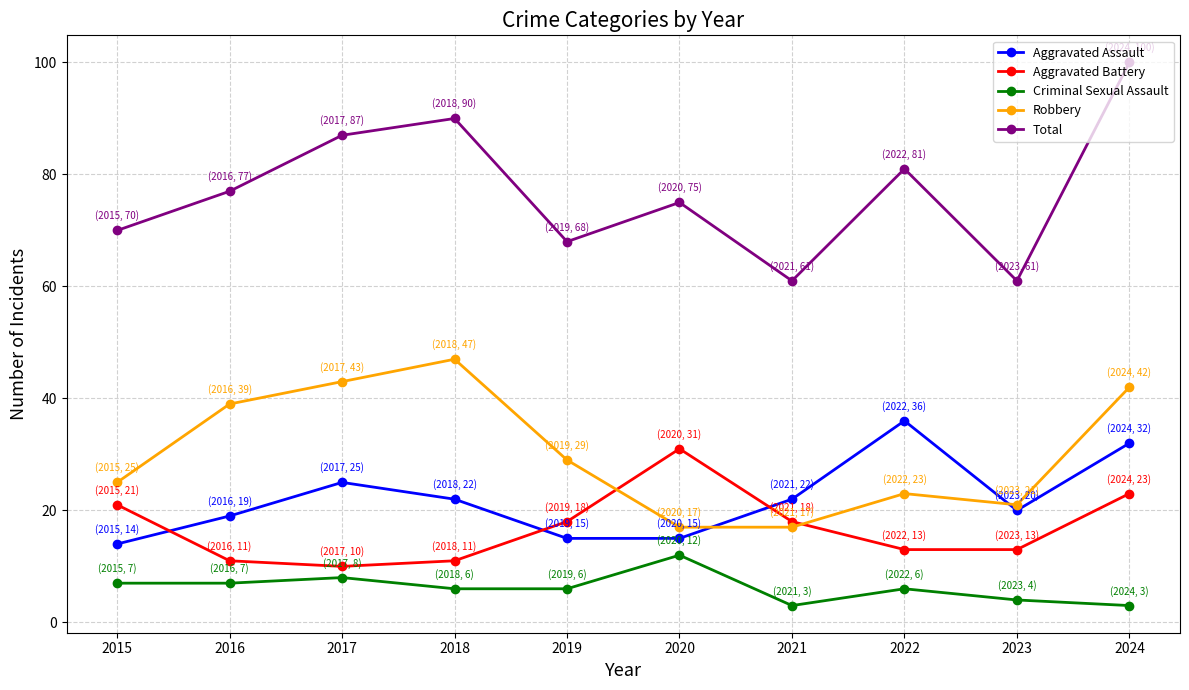

List the series in order of their peak value, highest first.

Total, Robbery, Aggravated Assault, Aggravated Battery, Criminal Sexual Assault